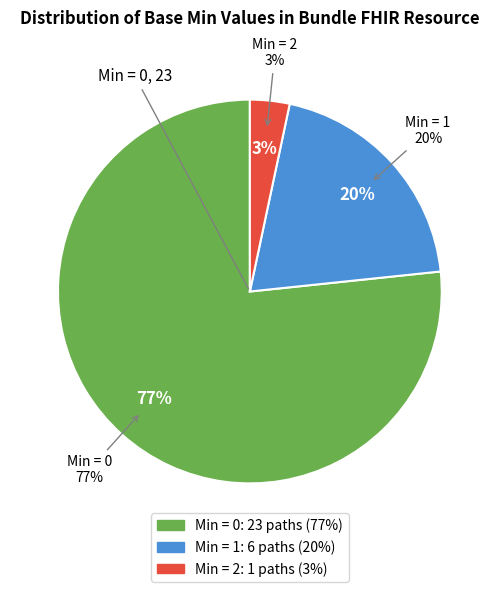

Is it true that Bundle.identifier (Min=0) is 12% of the pie?

False